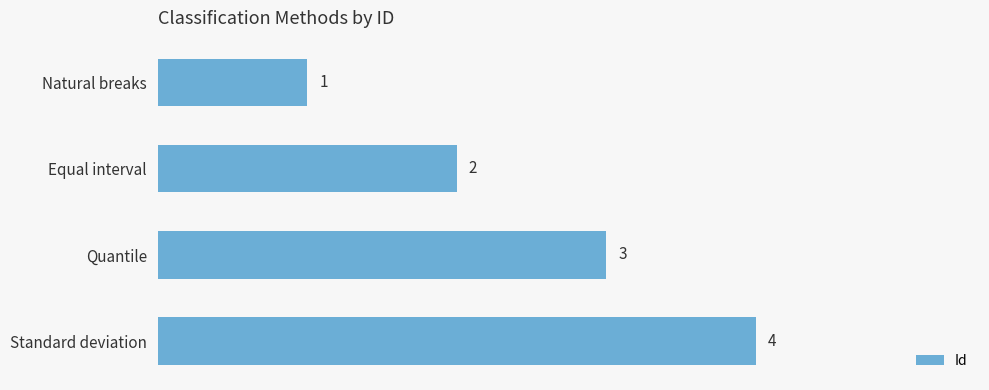

At which label is the value closest to 2?

Equal interval